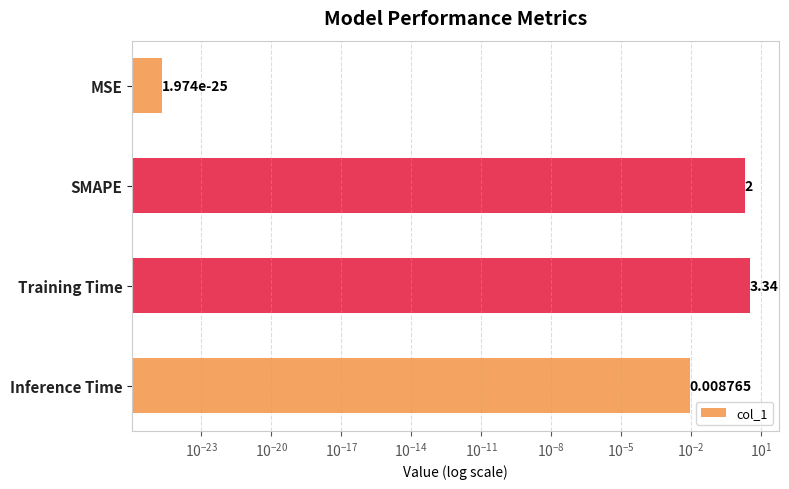

Which has a higher value, SMAPE or Training Time?

Training Time